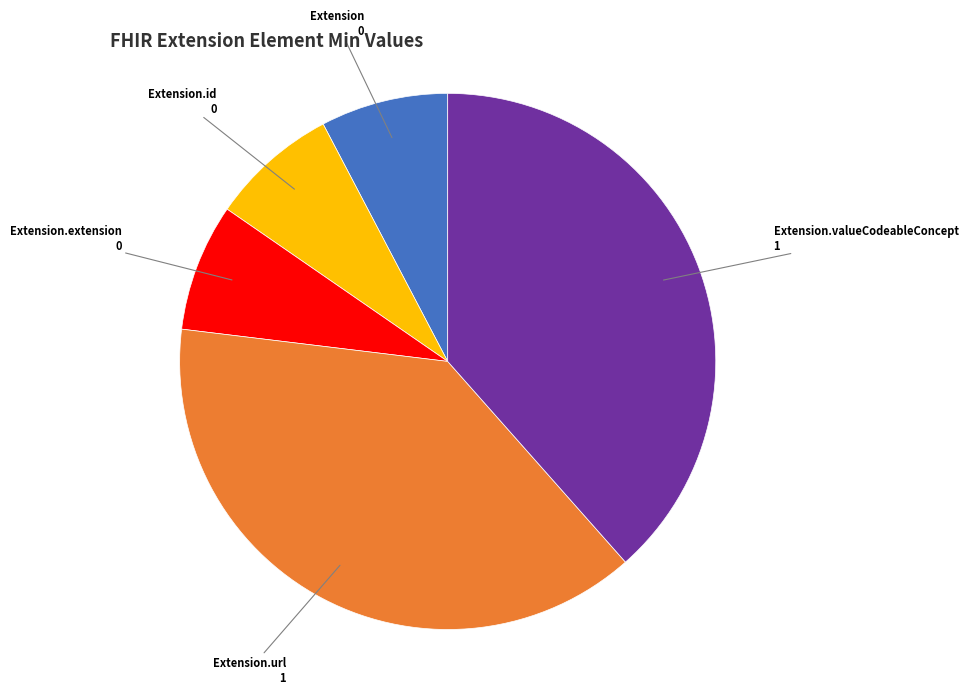

How many slices are in this pie chart?

5